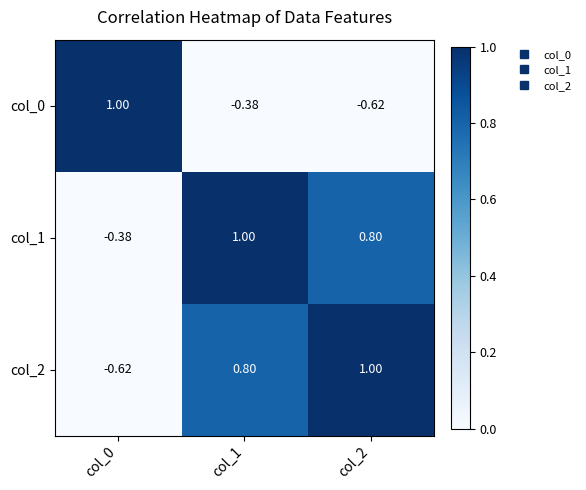

How many series are shown in this chart?

3